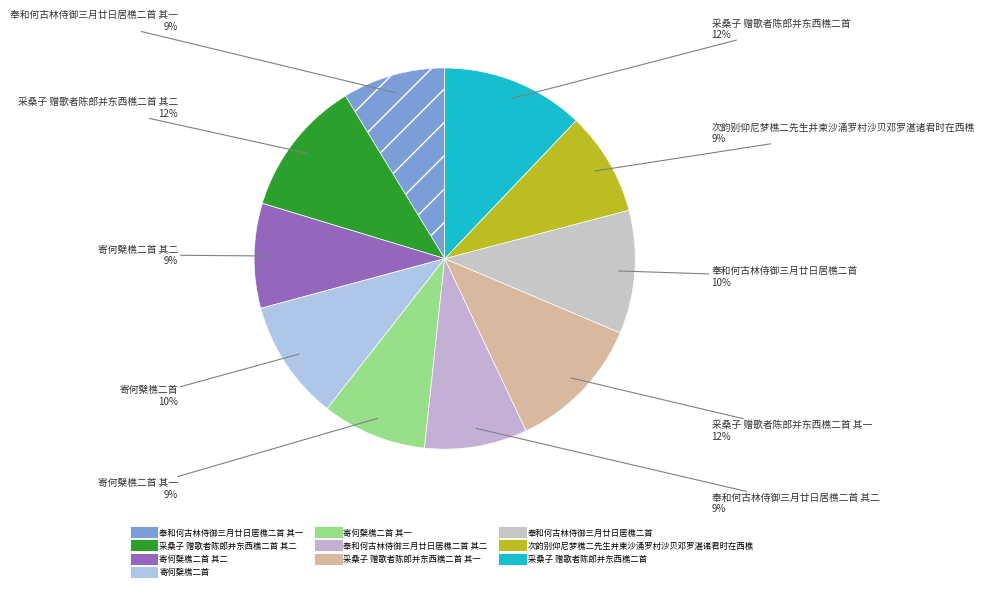

How many slices are in this pie chart?

10